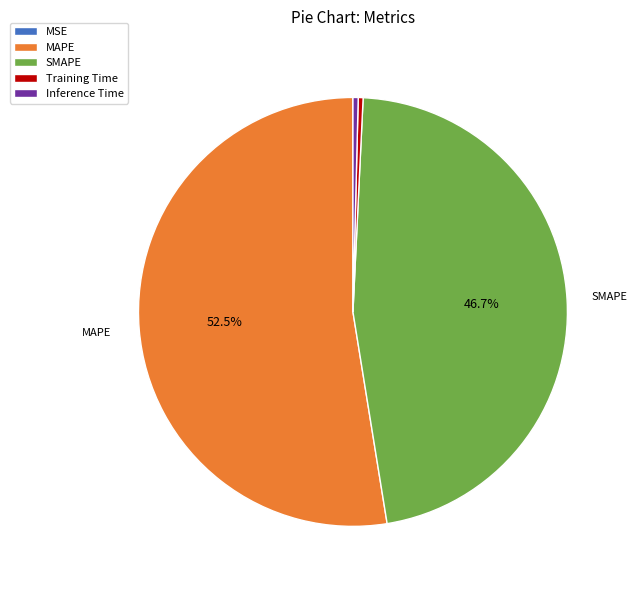

Which slice is the largest?

MAPE